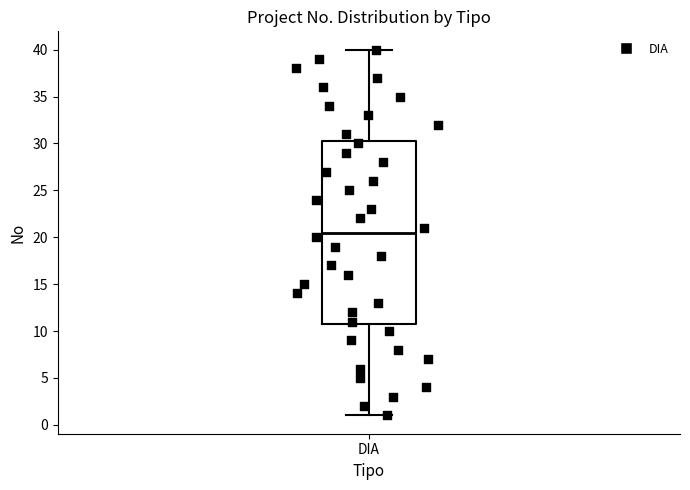

Read this box plot against the y-axis: the position of the median line, the range covered by the box, and the ends of both whiskers. The values are not printed on the chart, so give them approximately, as read against the axis.

median 20.5, box 11.0 to 30.5, whiskers 1.0 to 40.0